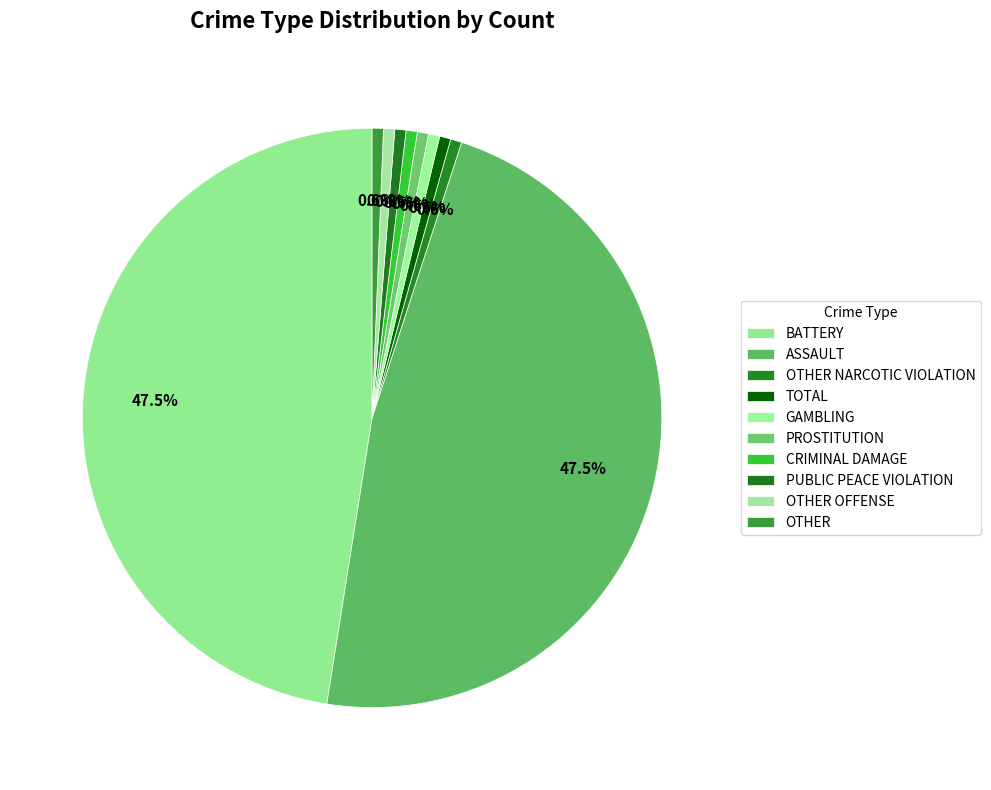

How many segments does this pie chart have?

10